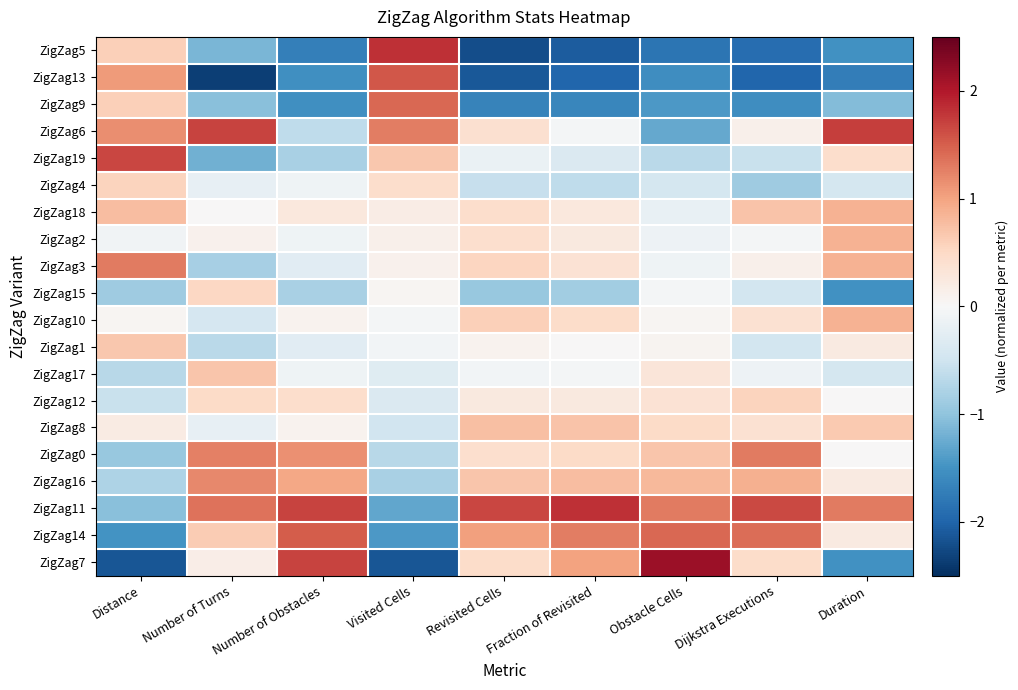

Reading left to right, what are all the values shown in this chart?

ZigZag5: Distance=0.6	Number of Turns=-1.2	Number of Obstacles=-1.7	Visited Cells=1.8	Revisited Cells=-2.2	Fraction of Revisited=-2.1	Obstacle Cells=-1.8	Dijkstra Executions=-1.9	Duration=-1.5
ZigZag13: Distance=1.1	Number of Turns=-2.4	Number of Obstacles=-1.5	Visited Cells=1.5	Revisited Cells=-2.1	Fraction of Revisited=-2.0	Obstacle Cells=-1.5	Dijkstra Executions=-2.0	Duration=-1.7
ZigZag9: Distance=0.6	Number of Turns=-1.0	Number of Obstacles=-1.5	Visited Cells=1.4	Revisited Cells=-1.7	Fraction of Revisited=-1.6	Obstacle Cells=-1.4	Dijkstra Executions=-1.6	Duration=-1.1
ZigZag6: Distance=1.2	Number of Turns=1.7	Number of Obstacles=-0.6	Visited Cells=1.3	Revisited Cells=0.4	Fraction of Revisited=-0.0	Obstacle Cells=-1.3	Dijkstra Executions=0.1	Duration=1.7
ZigZag19: Distance=1.7	Number of Turns=-1.2	Number of Obstacles=-0.8	Visited Cells=0.7	Revisited Cells=-0.2	Fraction of Revisited=-0.4	Obstacle Cells=-0.7	Dijkstra Executions=-0.5	Duration=0.4
ZigZag4: Distance=0.5	Number of Turns=-0.2	Number of Obstacles=-0.1	Visited Cells=0.4	Revisited Cells=-0.6	Fraction of Revisited=-0.6	Obstacle Cells=-0.4	Dijkstra Executions=-0.9	Duration=-0.4
ZigZag18: Distance=0.8	Number of Turns=0.0	Number of Obstacles=0.3	Visited Cells=0.2	Revisited Cells=0.4	Fraction of Revisited=0.3	Obstacle Cells=-0.2	Dijkstra Executions=0.7	Duration=0.9
ZigZag2: Distance=-0.1	Number of Turns=0.1	Number of Obstacles=-0.1	Visited Cells=0.1	Revisited Cells=0.4	Fraction of Revisited=0.2	Obstacle Cells=-0.1	Dijkstra Executions=-0.0	Duration=0.9
ZigZag3: Distance=1.3	Number of Turns=-0.8	Number of Obstacles=-0.3	Visited Cells=0.1	Revisited Cells=0.5	Fraction of Revisited=0.4	Obstacle Cells=-0.1	Dijkstra Executions=0.1	Duration=0.9
ZigZag15: Distance=-0.9	Number of Turns=0.5	Number of Obstacles=-0.8	Visited Cells=0.0	Revisited Cells=-0.9	Fraction of Revisited=-0.9	Obstacle Cells=-0.0	Dijkstra Executions=-0.5	Duration=-1.5
ZigZag10: Distance=0.0	Number of Turns=-0.4	Number of Obstacles=0.1	Visited Cells=-0.0	Revisited Cells=0.6	Fraction of Revisited=0.5	Obstacle Cells=0.0	Dijkstra Executions=0.4	Duration=0.9
ZigZag1: Distance=0.7	Number of Turns=-0.7	Number of Obstacles=-0.3	Visited Cells=-0.1	Revisited Cells=0.1	Fraction of Revisited=0.0	Obstacle Cells=0.1	Dijkstra Executions=-0.5	Duration=0.2
ZigZag17: Distance=-0.7	Number of Turns=0.7	Number of Obstacles=-0.1	Visited Cells=-0.3	Revisited Cells=-0.1	Fraction of Revisited=-0.0	Obstacle Cells=0.3	Dijkstra Executions=-0.1	Duration=-0.4
ZigZag12: Distance=-0.6	Number of Turns=0.5	Number of Obstacles=0.4	Visited Cells=-0.4	Revisited Cells=0.3	Fraction of Revisited=0.2	Obstacle Cells=0.4	Dijkstra Executions=0.5	Duration=0.0
ZigZag8: Distance=0.2	Number of Turns=-0.2	Number of Obstacles=0.1	Visited Cells=-0.5	Revisited Cells=0.8	Fraction of Revisited=0.7	Obstacle Cells=0.5	Dijkstra Executions=0.4	Duration=0.7
ZigZag0: Distance=-0.9	Number of Turns=1.3	Number of Obstacles=1.2	Visited Cells=-0.7	Revisited Cells=0.4	Fraction of Revisited=0.5	Obstacle Cells=0.7	Dijkstra Executions=1.3	Duration=0.0
ZigZag16: Distance=-0.8	Number of Turns=1.2	Number of Obstacles=1.0	Visited Cells=-0.8	Revisited Cells=0.7	Fraction of Revisited=0.8	Obstacle Cells=0.8	Dijkstra Executions=0.9	Duration=0.2
ZigZag11: Distance=-1.0	Number of Turns=1.4	Number of Obstacles=1.7	Visited Cells=-1.3	Revisited Cells=1.7	Fraction of Revisited=1.8	Obstacle Cells=1.3	Dijkstra Executions=1.6	Duration=1.3
ZigZag14: Distance=-1.5	Number of Turns=0.6	Number of Obstacles=1.5	Visited Cells=-1.4	Revisited Cells=1.0	Fraction of Revisited=1.3	Obstacle Cells=1.4	Dijkstra Executions=1.4	Duration=0.2
ZigZag7: Distance=-2.1	Number of Turns=0.2	Number of Obstacles=1.7	Visited Cells=-2.1	Revisited Cells=0.5	Fraction of Revisited=1.0	Obstacle Cells=2.1	Dijkstra Executions=0.5	Duration=-1.5